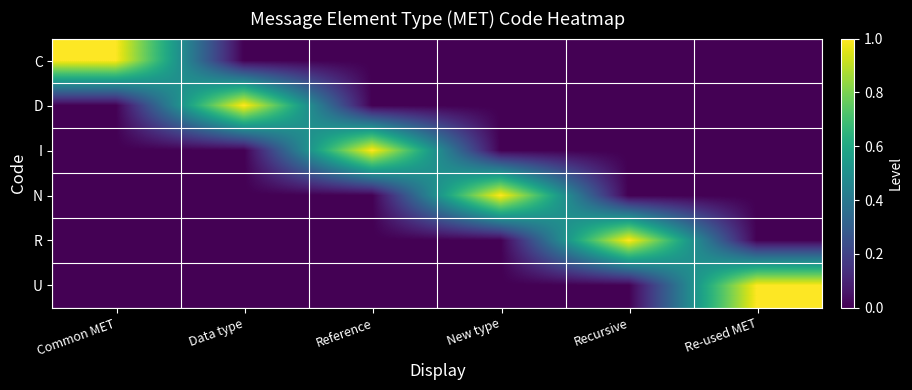

At Common MET, list the series in order from smallest to largest.

D, I, N, R, U, C